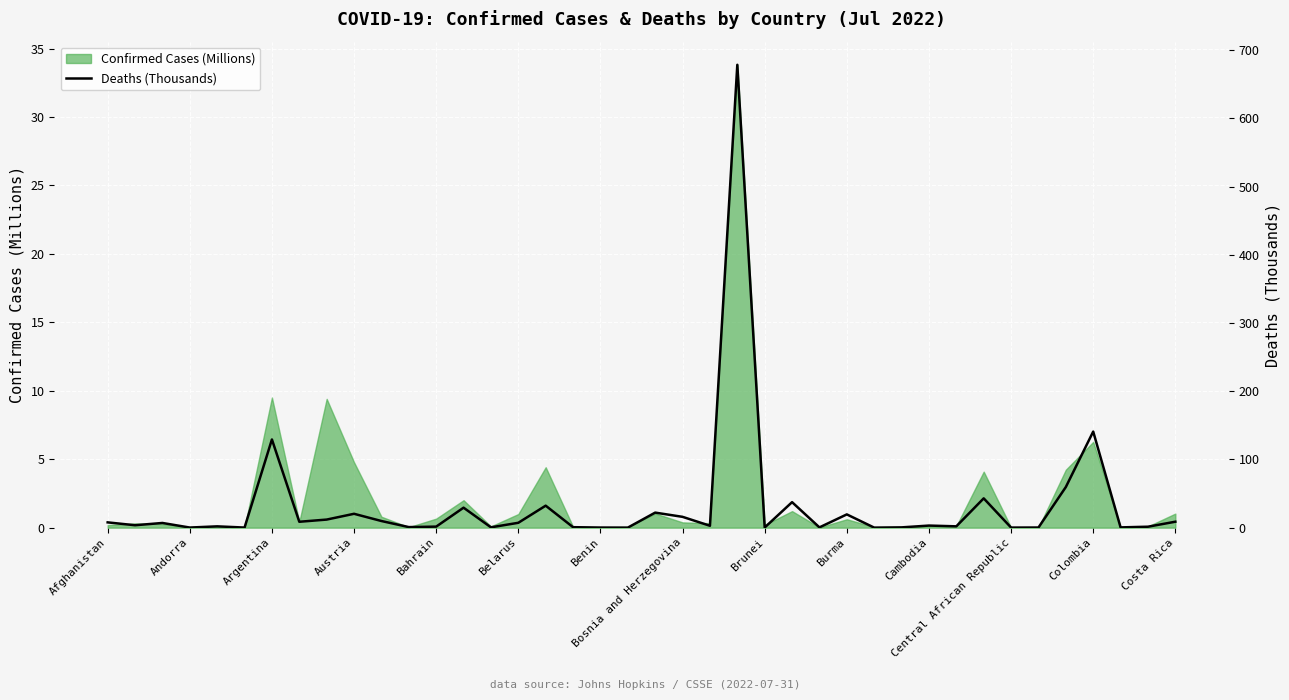

What is the highest value of the Confirmed Cases (Millions) series?

33.8